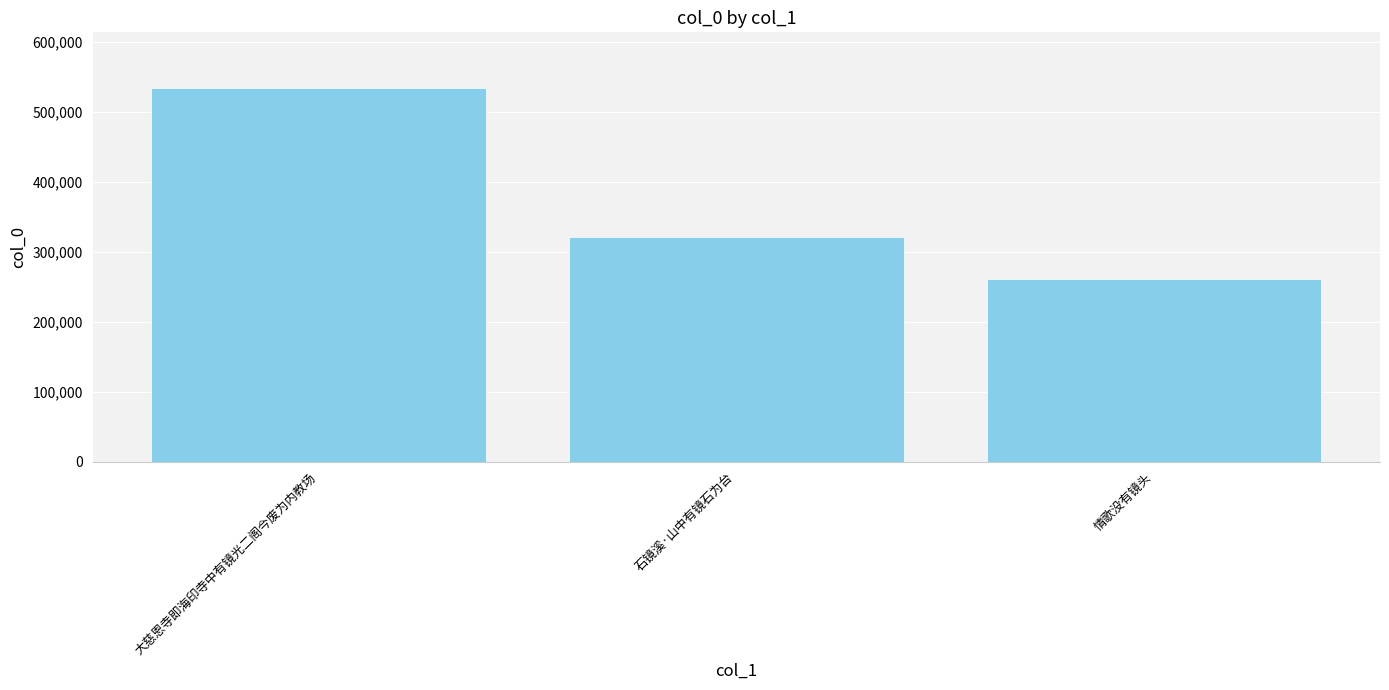

List the labels in order of value, smallest first.

情歌没有镜头, 石镜溪·山中有镜石为台, 大慈恩寺即海印寺中有镜光二阁今废为内教场